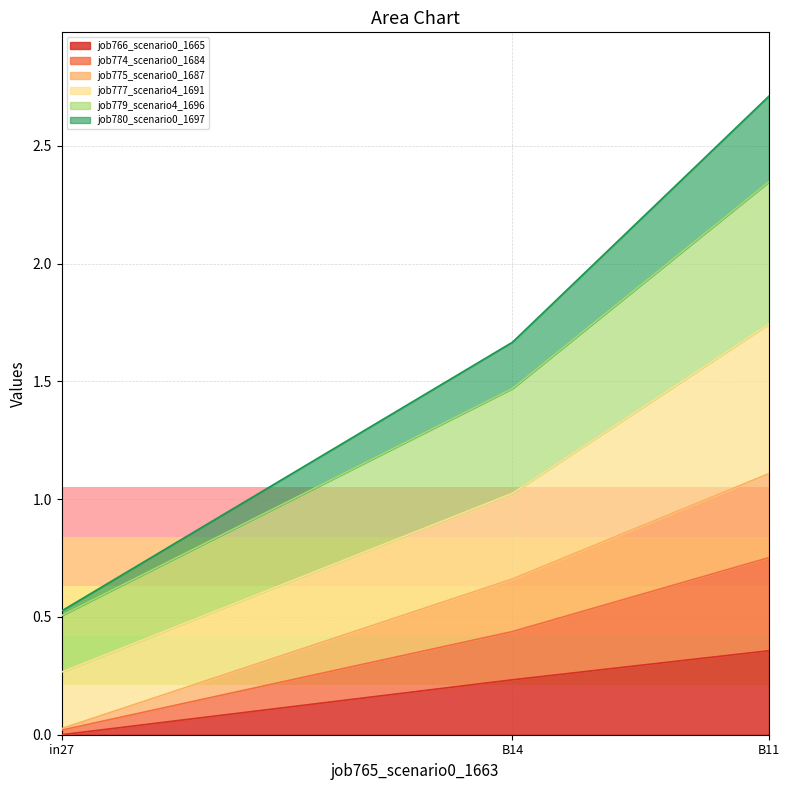

What is the label of the 3rd point from the right?

in27